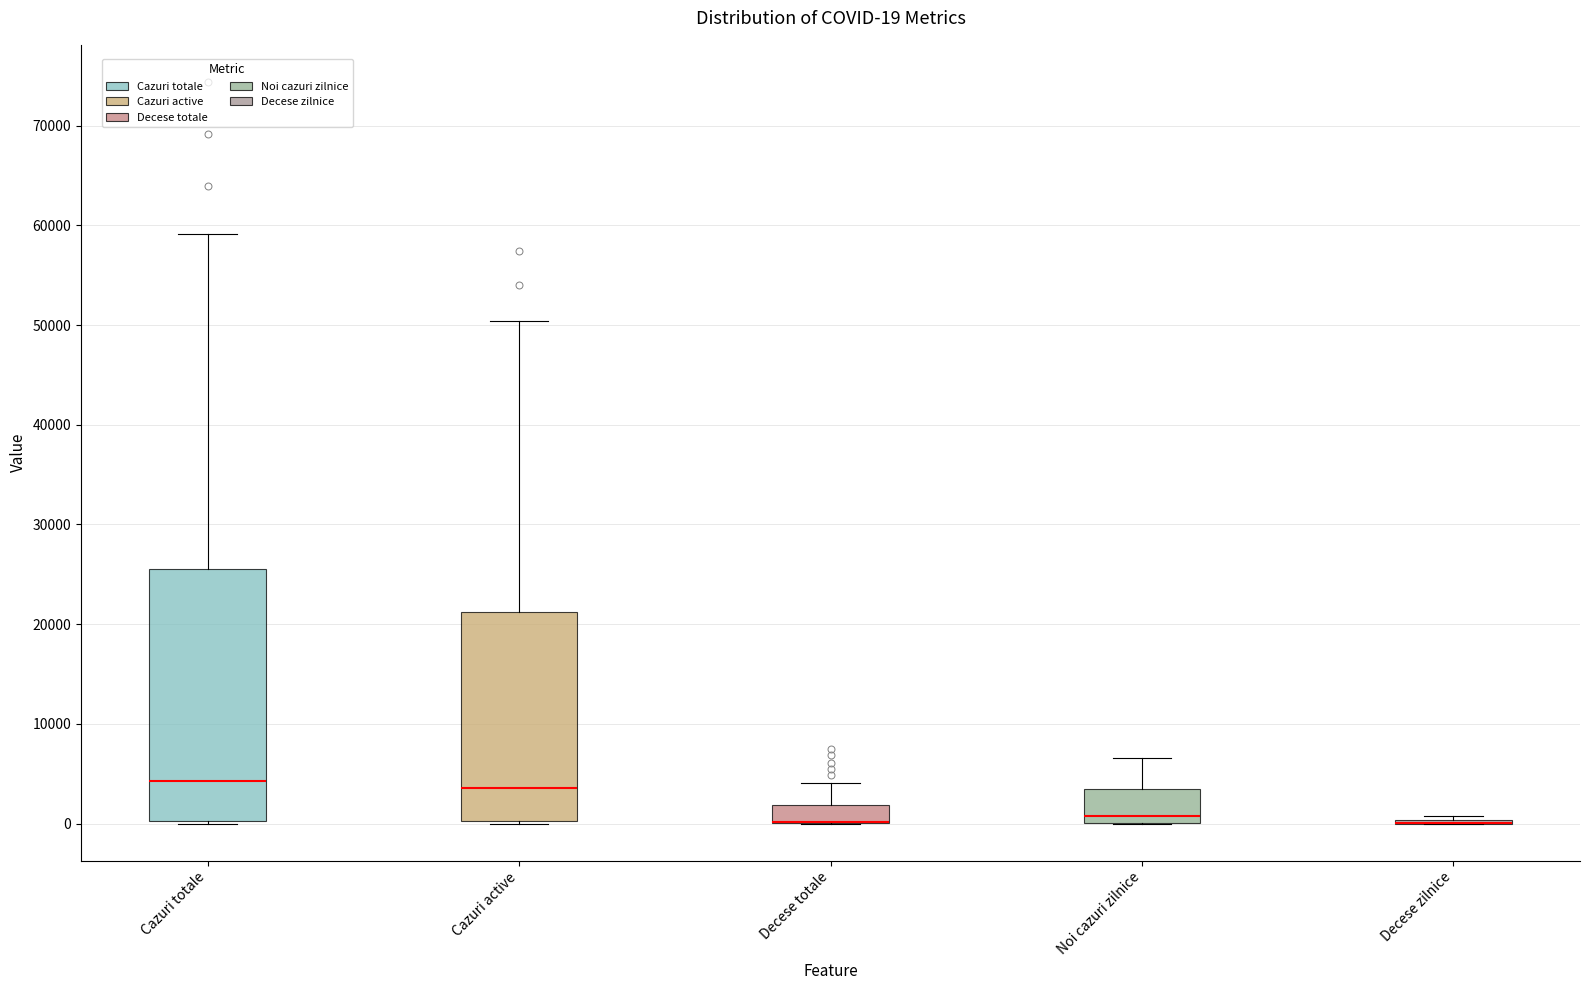

Comparing the boxes themselves (not the whiskers), which one is the tallest?

Cazuri totale